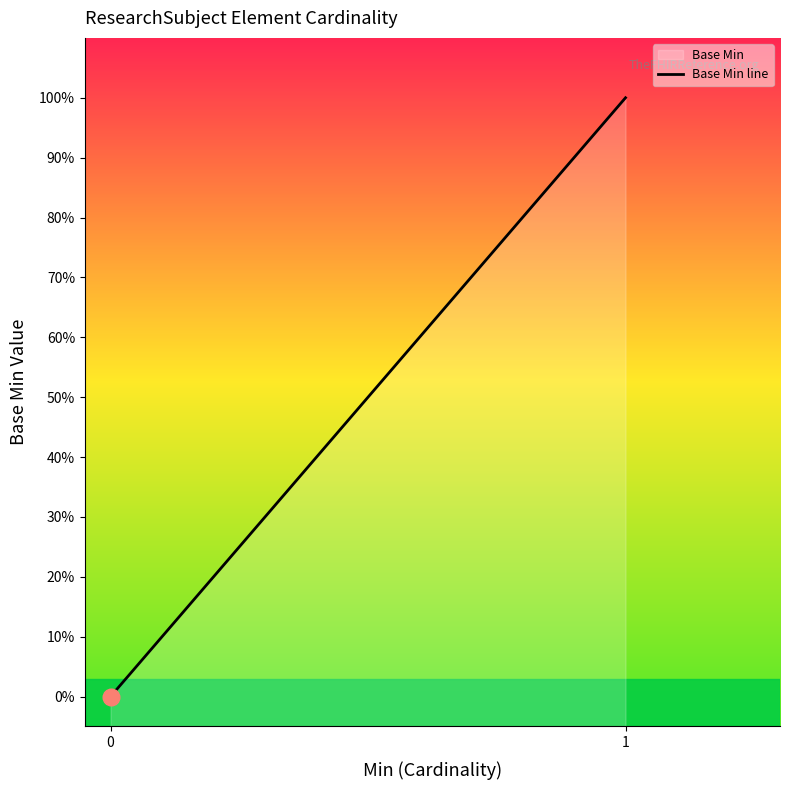

What is the greatest value displayed?

1